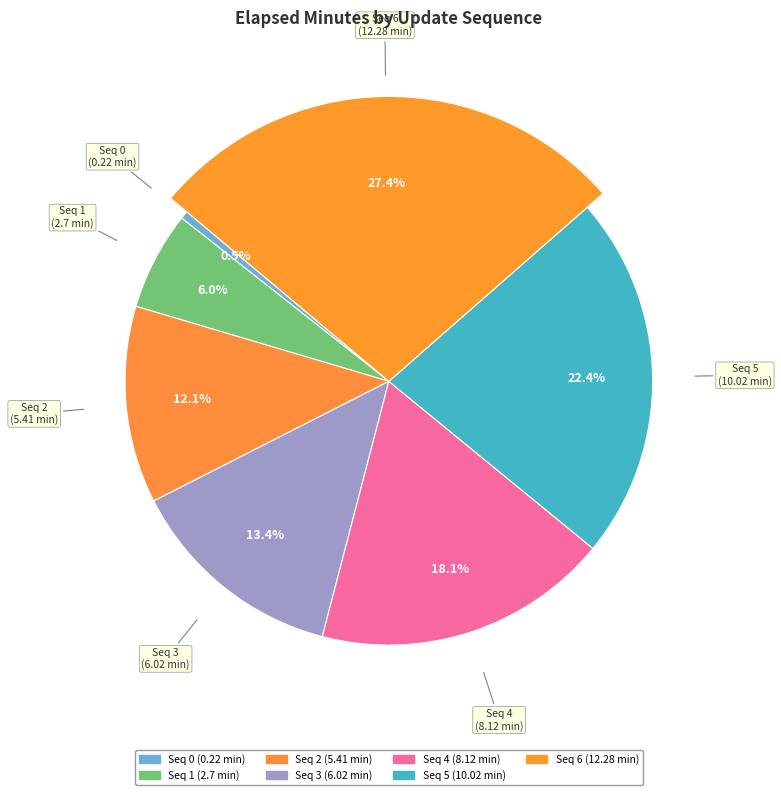

To the nearest percent, what is the combined percentage of 0 and 4?

19%